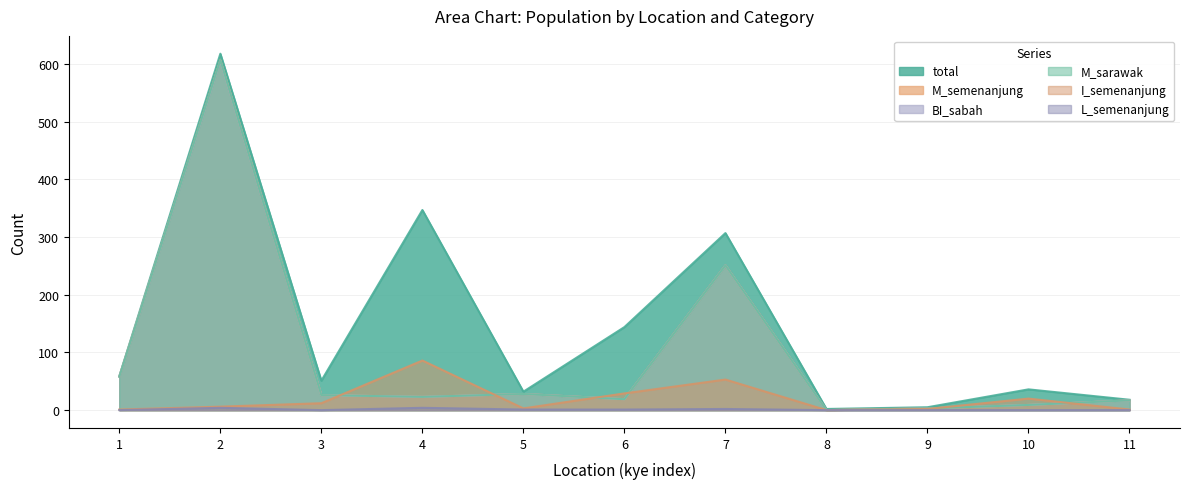

True or false: L_semenanjung and total intersect in this chart.

False